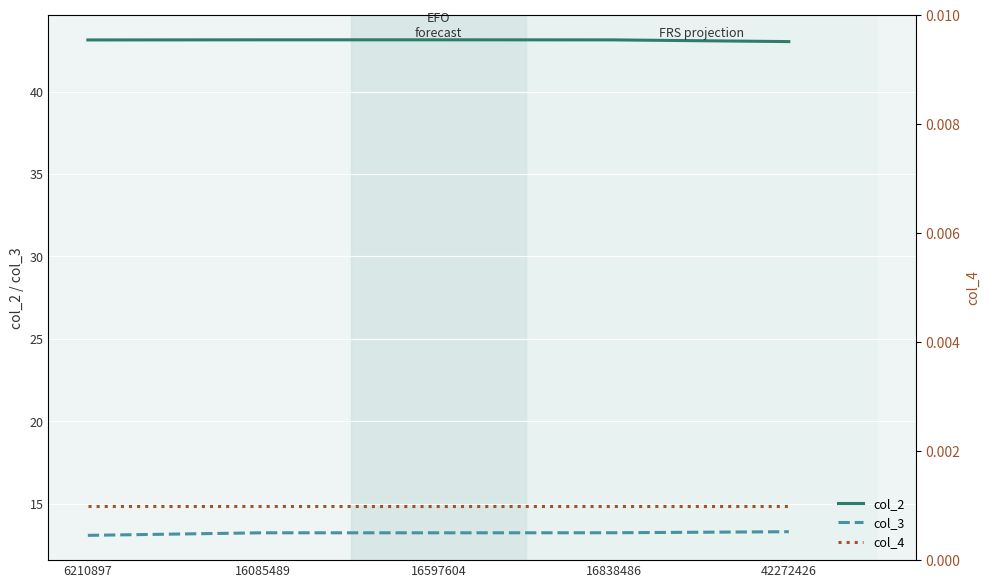

Does the chart display data point markers on the line(s)?

No